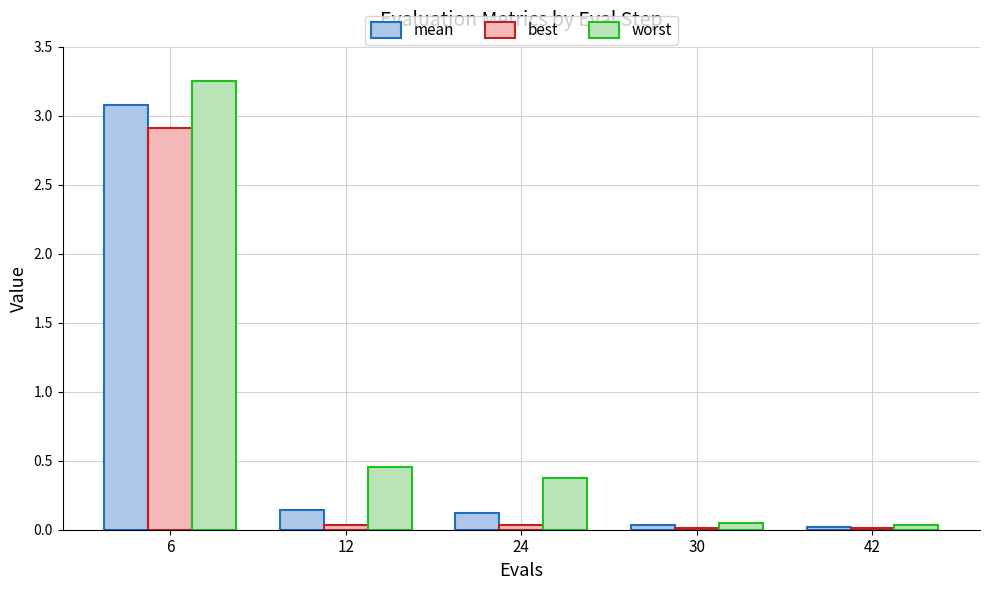

What is the total value across all series at 12?

0.6